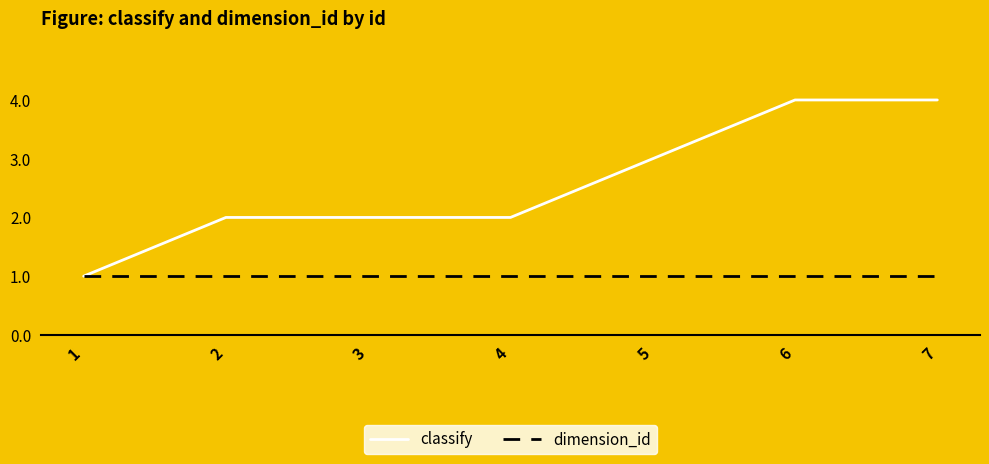

Which series changed the most between 1 and 3?

classify